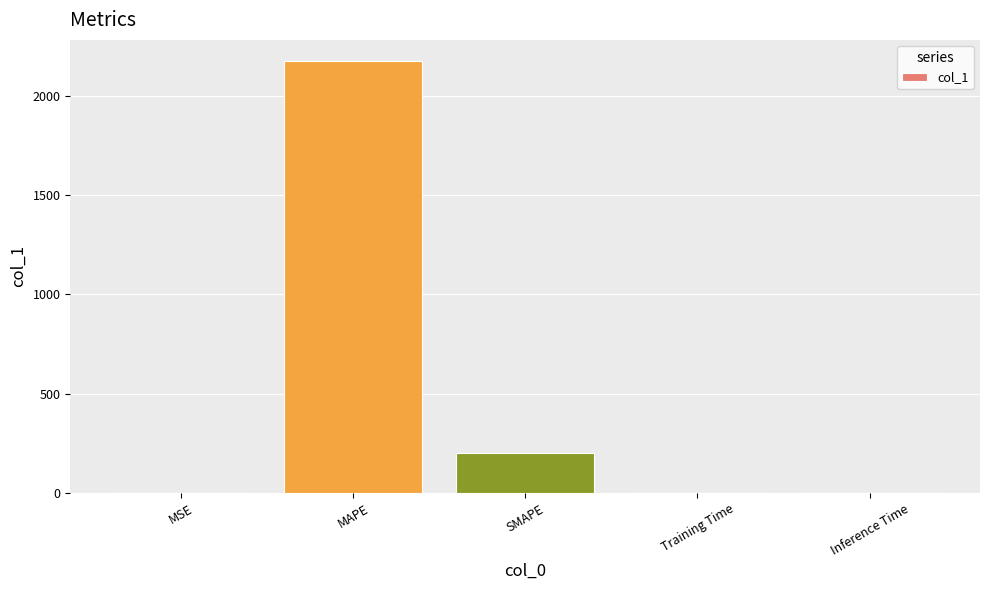

What is the maximum value shown in the chart?

2172.5